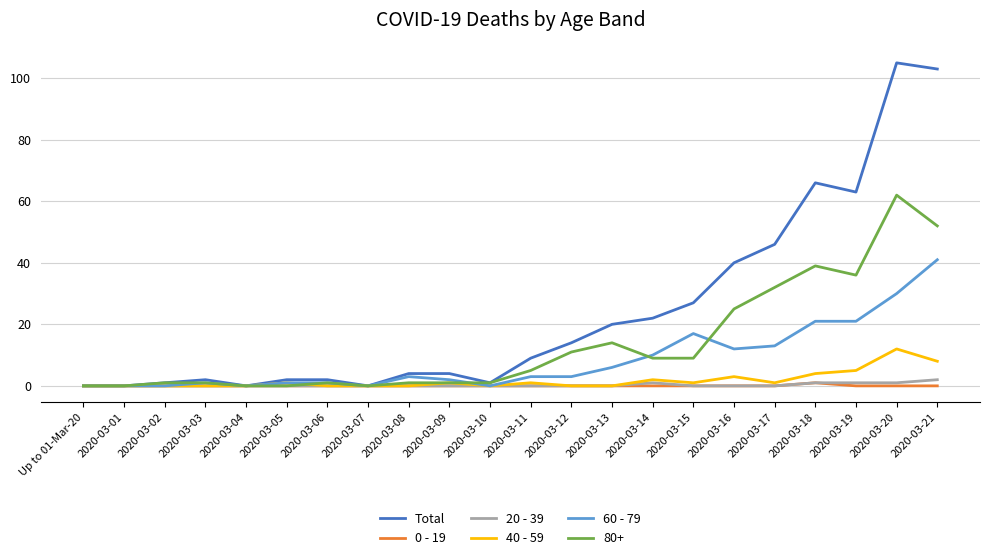

What is the total value across all series at 2020-03-05?

4